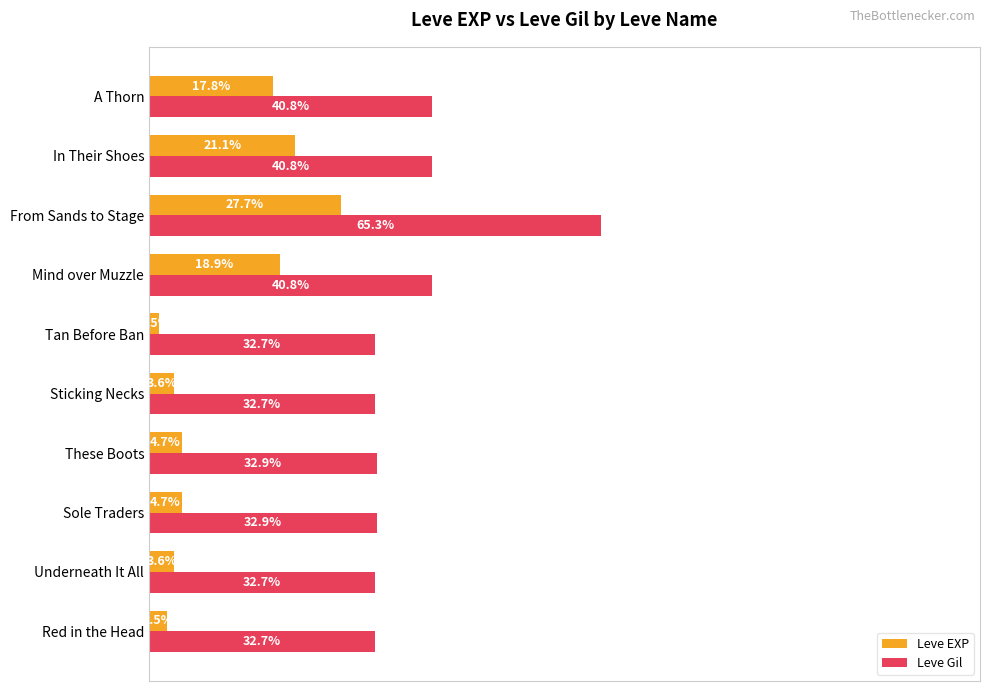

Which series has the largest total across all categories?

Leve Gil